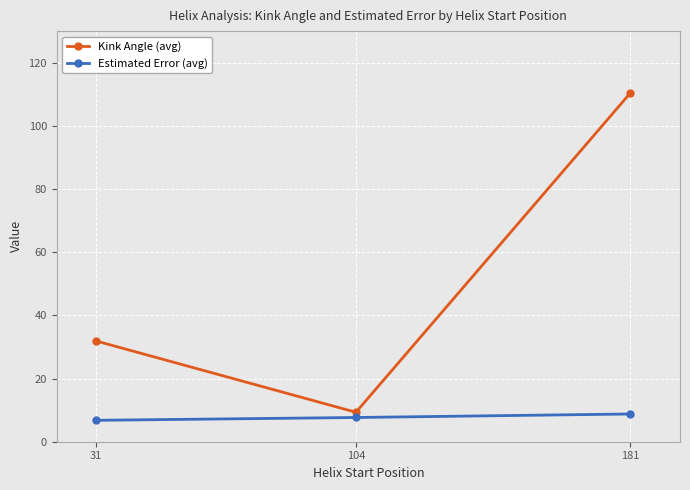

Rank the series by their maximum value, from highest to lowest.

Kink Angle (avg), Estimated Error (avg)